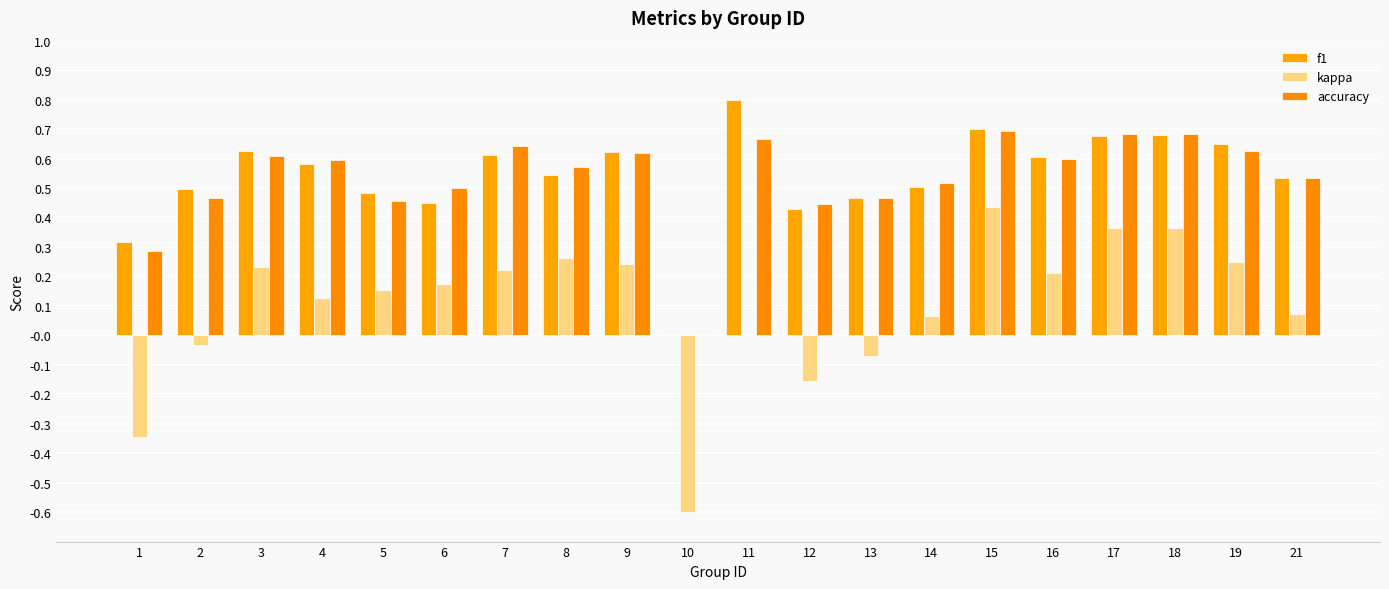

At which label is f1 closest to 0?

10